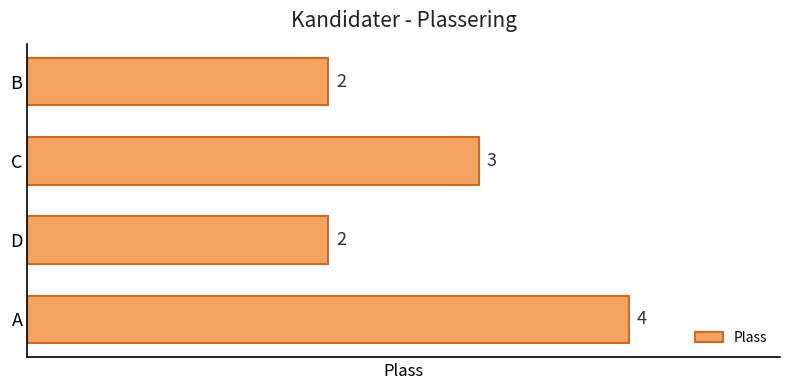

What value does the data have at A?

4